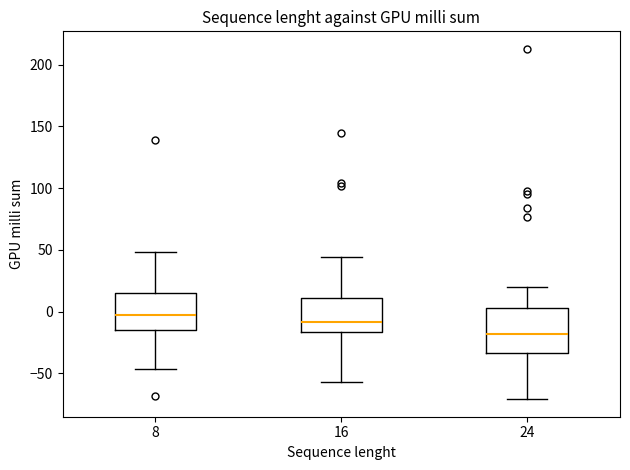

Comparing the boxes themselves (not the whiskers), which one is the tallest?

24